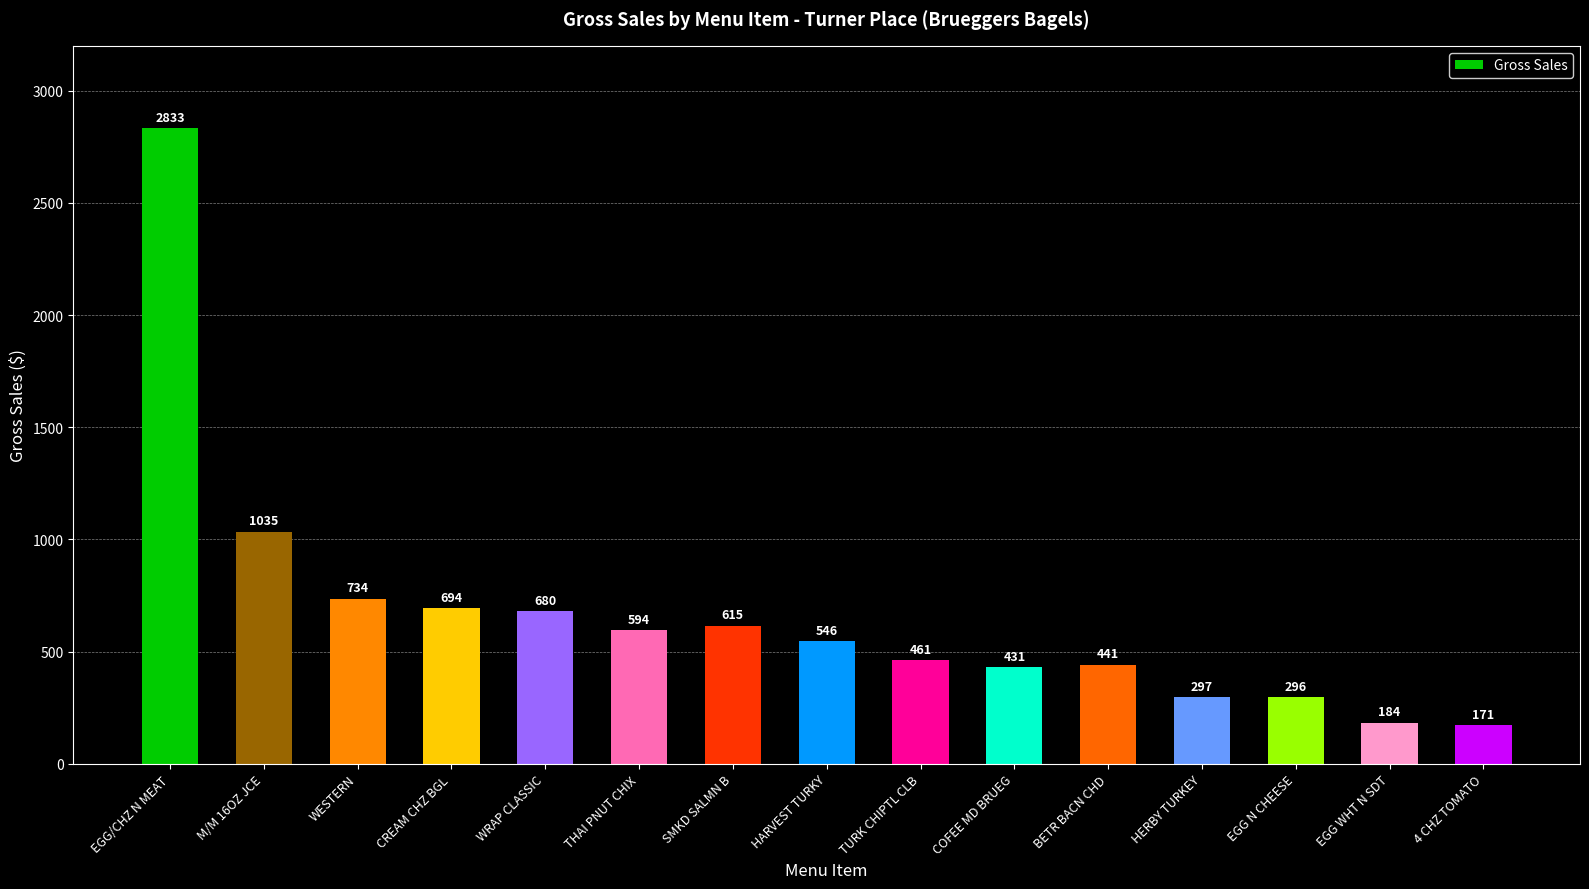

At which category does the chart reach its peak across all series?

EGG/CHZ N MEAT